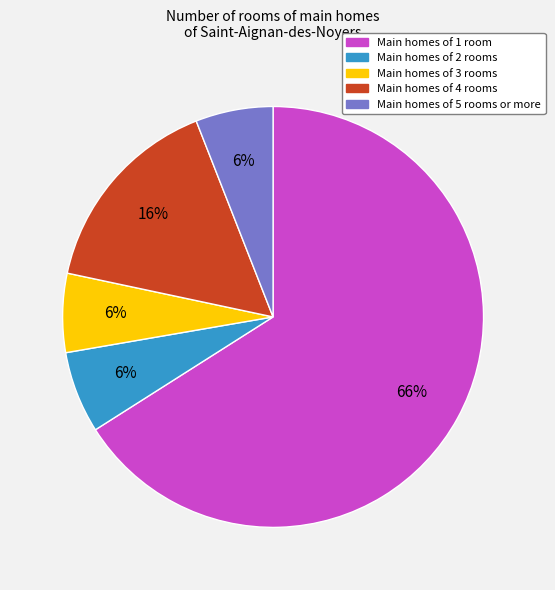

To the nearest percent, what is the difference between the largest and smallest slice percentages?

60%